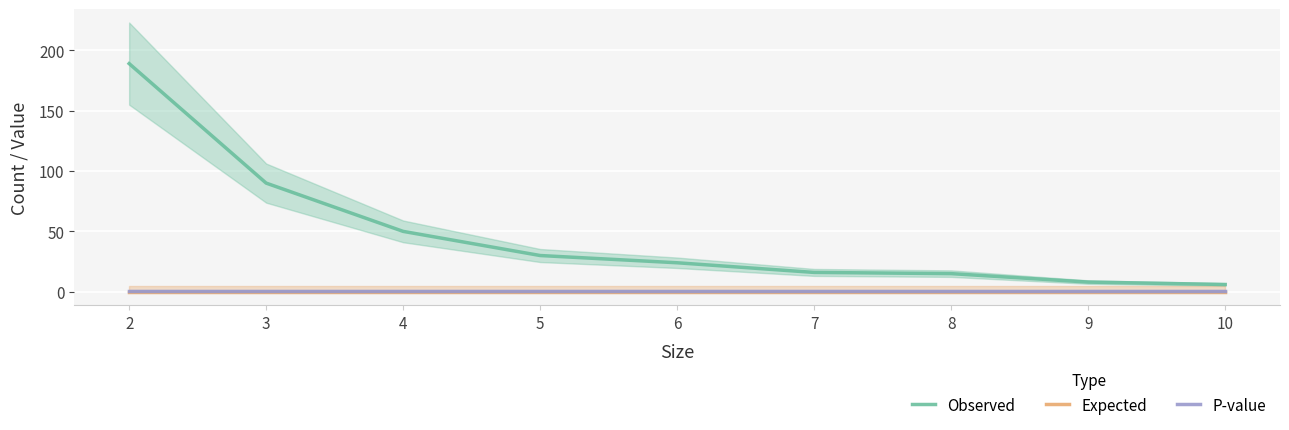

How many values in the Observed series exceed 24?

4